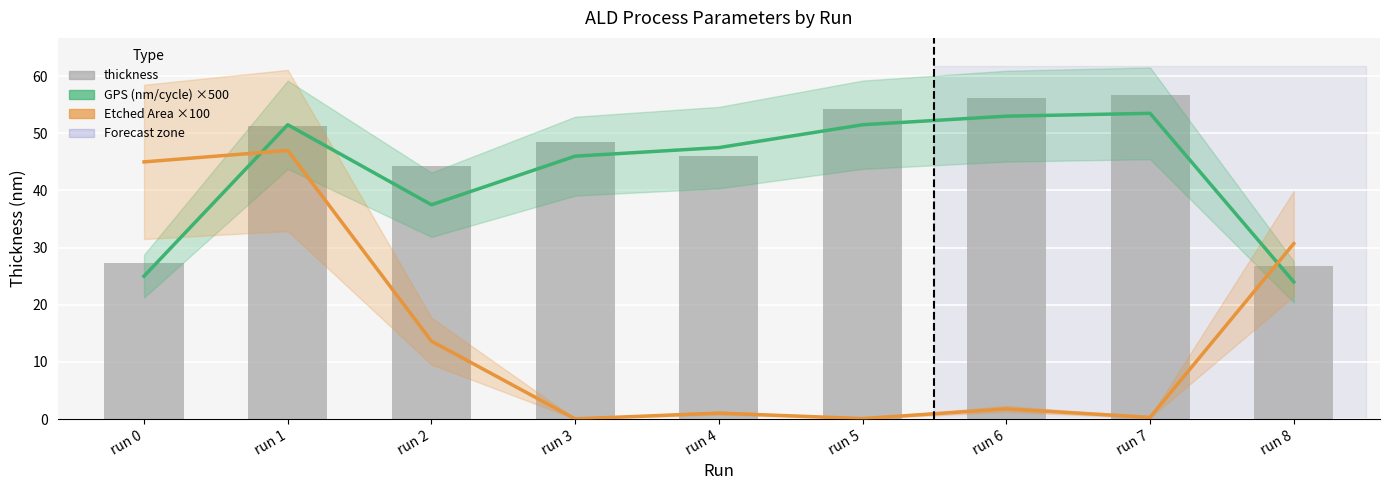

What value does the GPS (nm/cycle) ×500 series have at run 6?

53.0